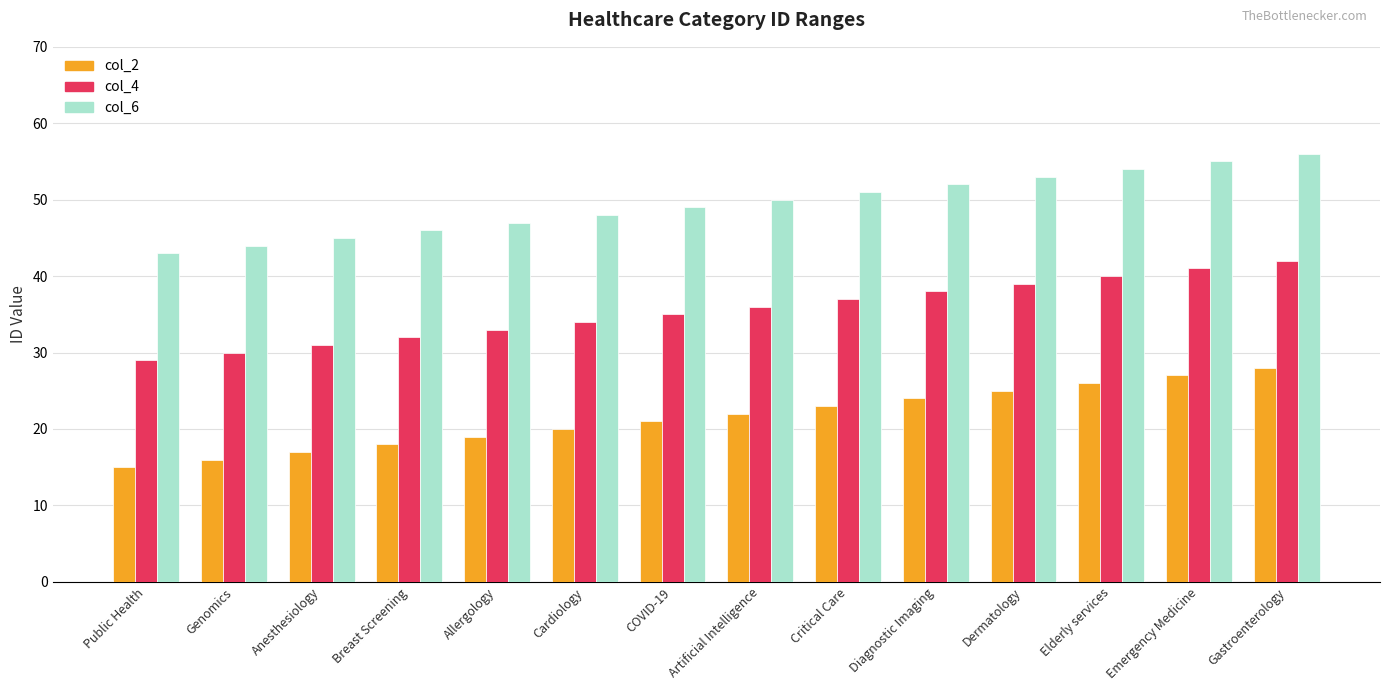

What is the minimum value for col_6?

43